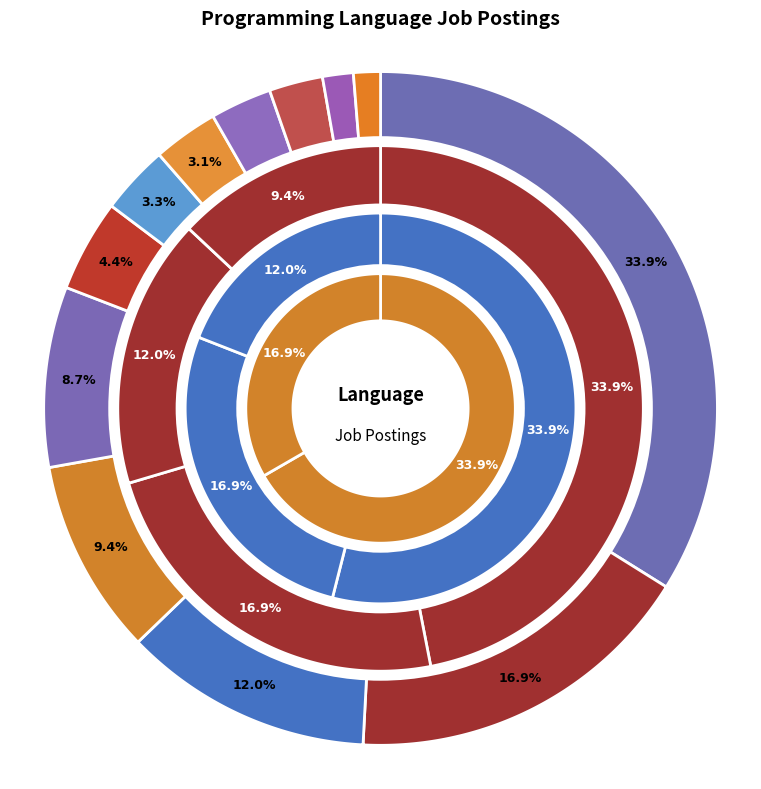

How many segments does this pie chart have?

12